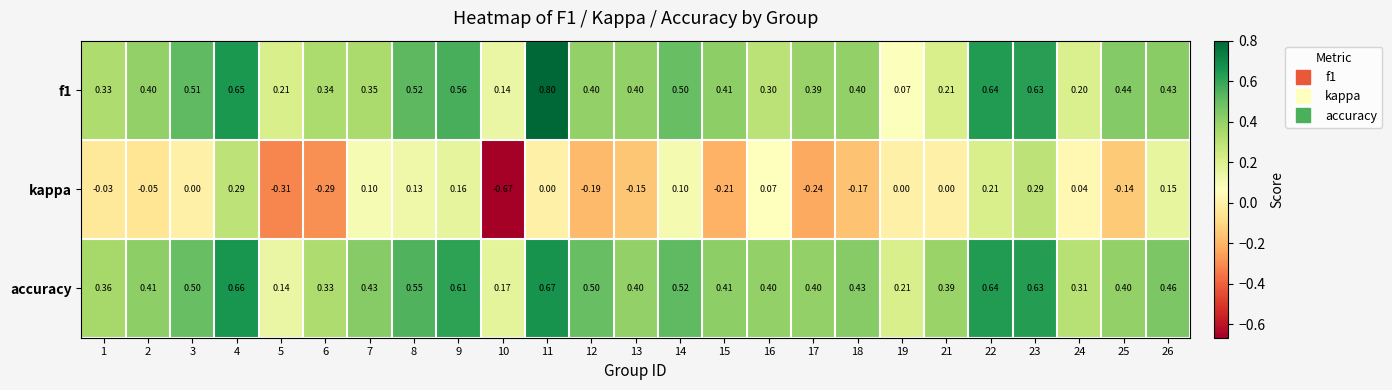

What is the spread (max minus min) of values at 2?

0.5